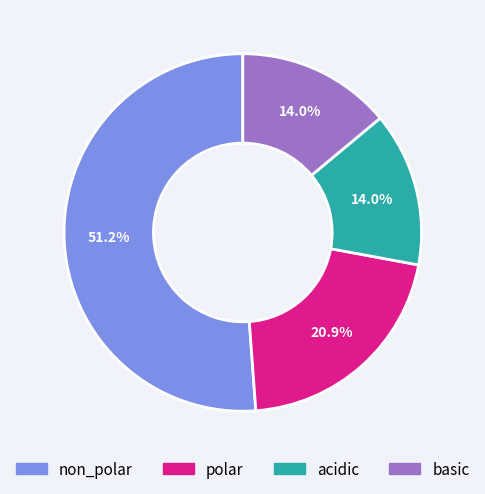

To the nearest percent, what percentage of the pie is basic?

14%